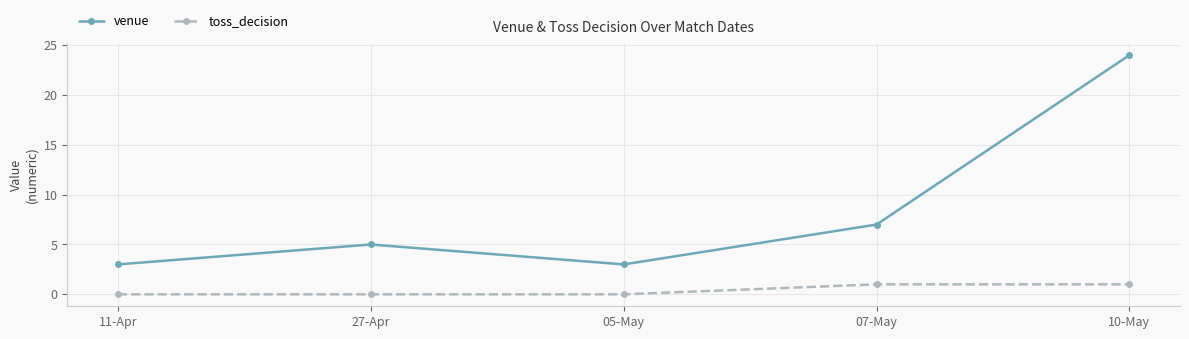

Is it true that toss_decision equals 1 at 07-May?

True